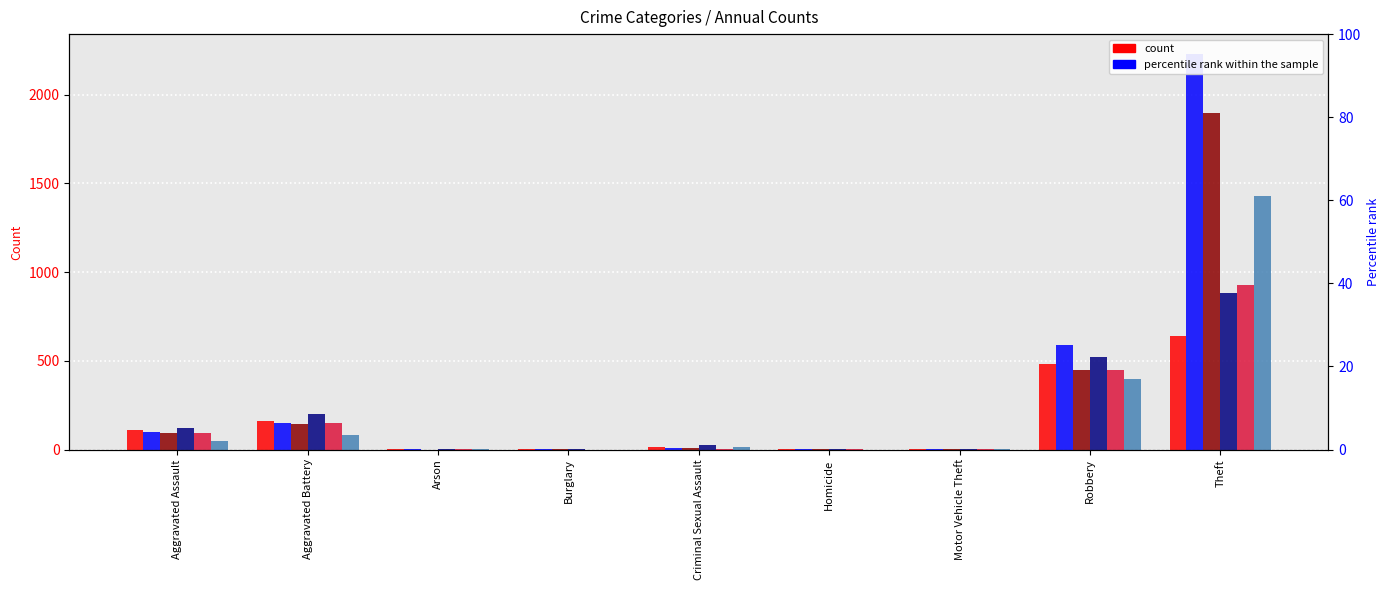

Reading left to right, extract all data points from this chart.

2021: Aggravated Assault=110	Aggravated Battery=163	Arson=2	Burglary=1	Criminal Sexual Assault=14	Homicide=4	Motor Vehicle Theft=2	Robbery=484	Theft=642
2019: Aggravated Assault=98	Aggravated Battery=148	Arson=1	Burglary=1	Criminal Sexual Assault=8	Homicide=2	Motor Vehicle Theft=1	Robbery=591	Theft=2230
2017: Aggravated Assault=95	Aggravated Battery=142	Arson=0	Burglary=2	Criminal Sexual Assault=8	Homicide=1	Motor Vehicle Theft=2	Robbery=446	Theft=1896
2022: Aggravated Assault=121	Aggravated Battery=202	Arson=5	Burglary=1	Criminal Sexual Assault=23	Homicide=5	Motor Vehicle Theft=2	Robbery=521	Theft=880
2020: Aggravated Assault=94	Aggravated Battery=150	Arson=1	Burglary=0	Criminal Sexual Assault=3	Homicide=3	Motor Vehicle Theft=3	Robbery=450	Theft=930
2015: Aggravated Assault=46	Aggravated Battery=82	Arson=3	Burglary=0	Criminal Sexual Assault=12	Homicide=0	Motor Vehicle Theft=1	Robbery=395	Theft=1429